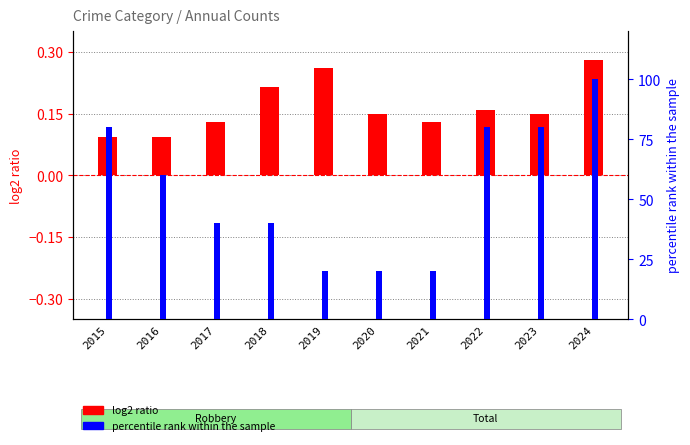

Reading left to right, list all the values displayed in this chart.

log2 ratio: 0.1	0.1	0.1	0.2	0.3	0.1	0.1	0.2	0.1	0.3
percentile rank within the sample: 80.0	60.0	40.0	40.0	20.0	20.0	20.0	80.0	80.0	100.0